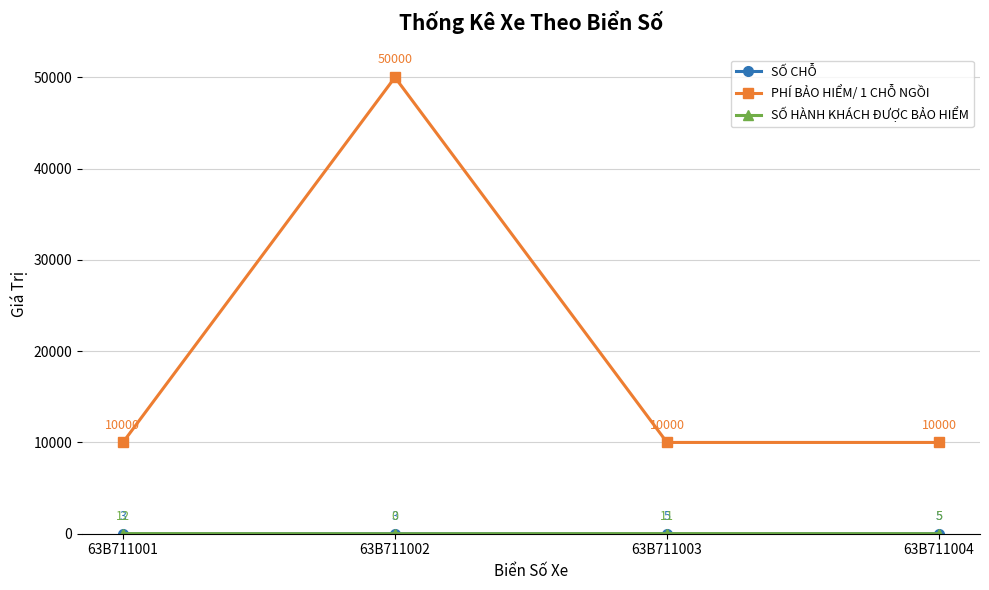

How many interior local peaks does the PHÍ BẢO HIỂM/ 1 CHỖ NGỒI series have?

1